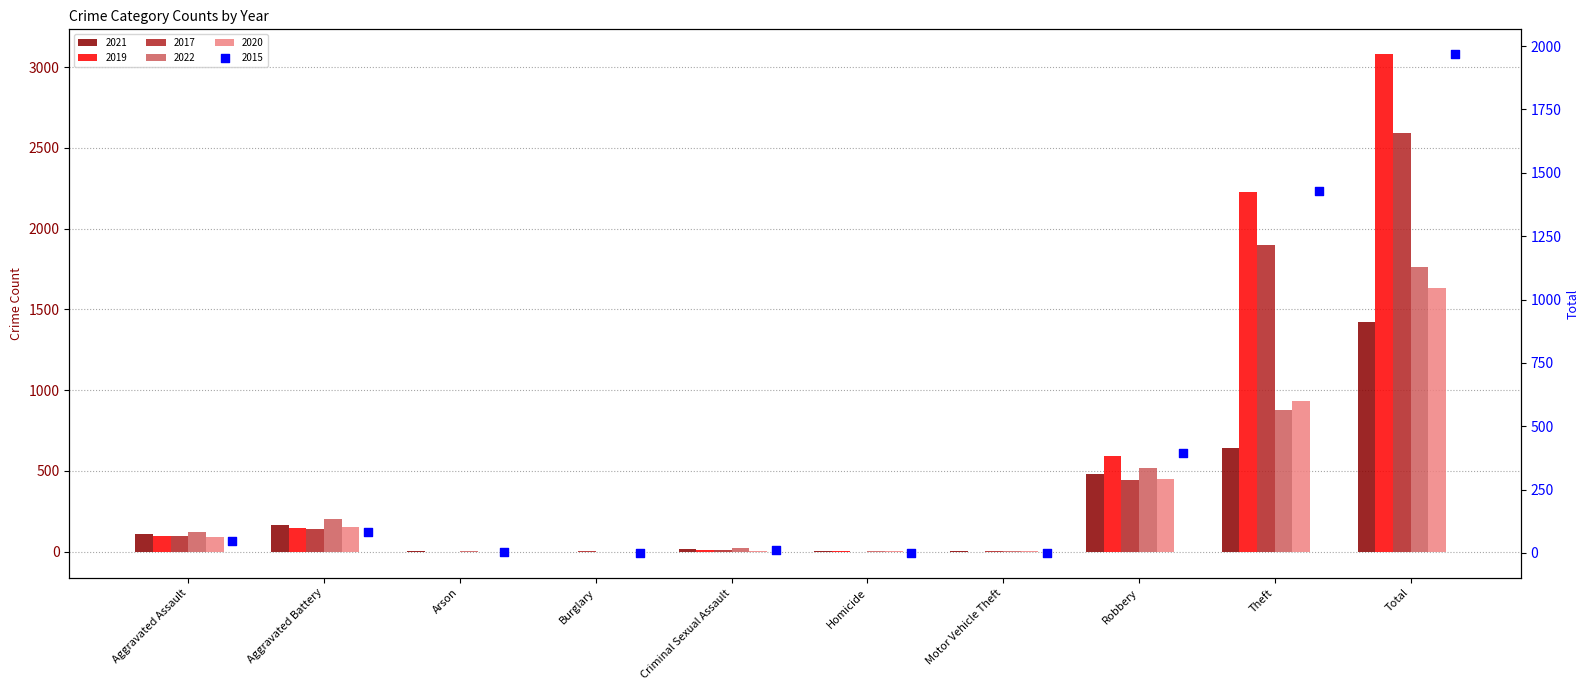

At which category is the sum across all series the highest?

Total